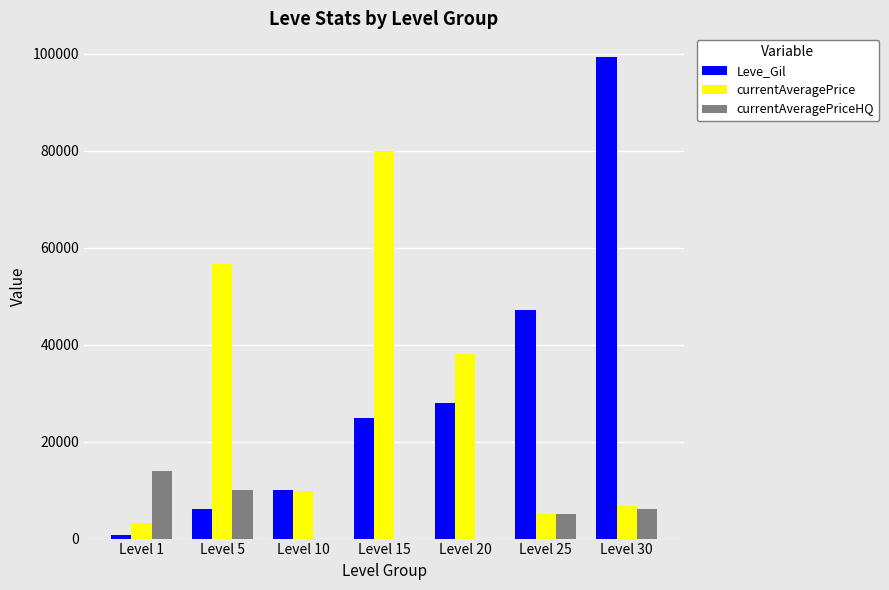

What is the sum of all Leve_Gil values?

215930